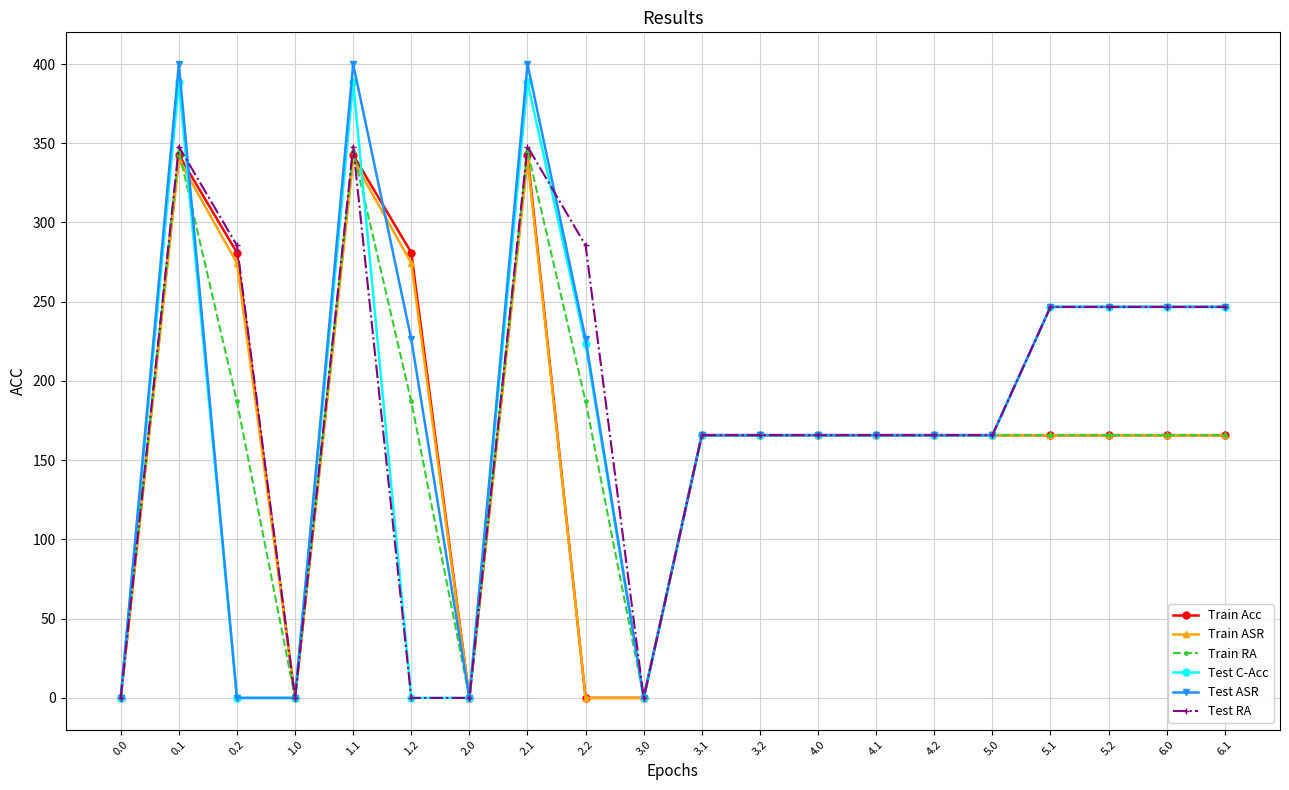

Is the value of Test C-Acc at 4.2 greater than the value of Test ASR at 0.0?

Yes